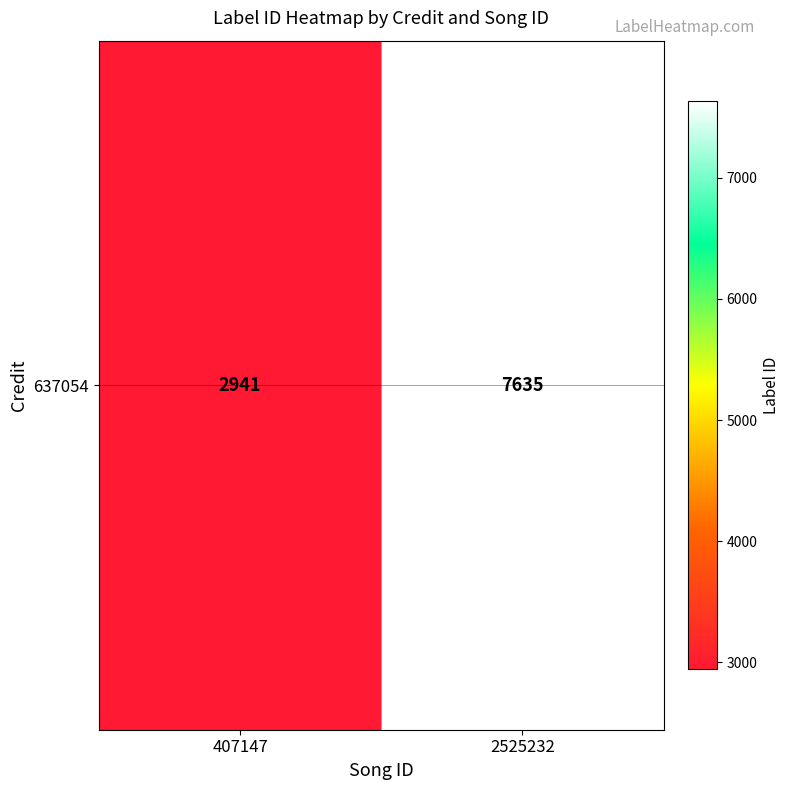

What is the change in value from 407147 to 2525232?

+4694